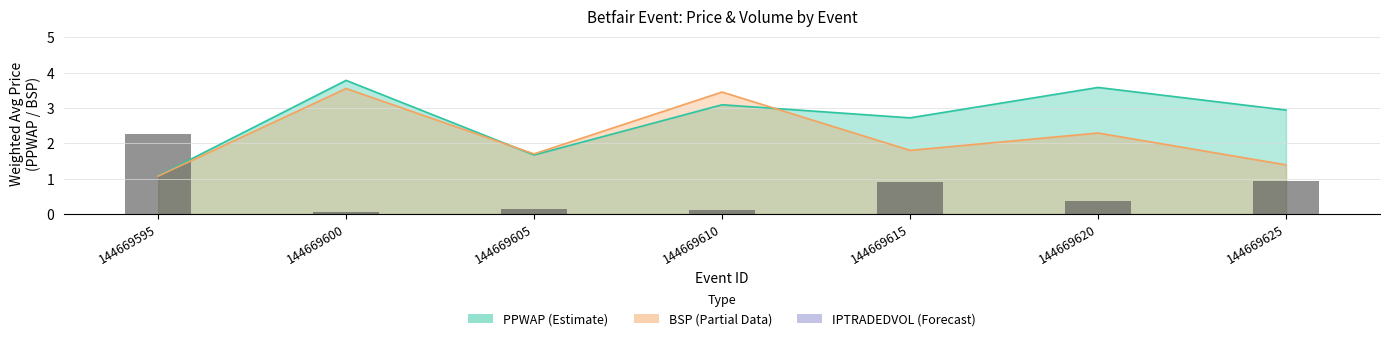

Reading right to left, what are all the values shown in this chart?

144669625=0.9	144669620=0.4	144669615=0.9	144669610=0.1	144669605=0.1	144669600=0.1	144669595=2.3